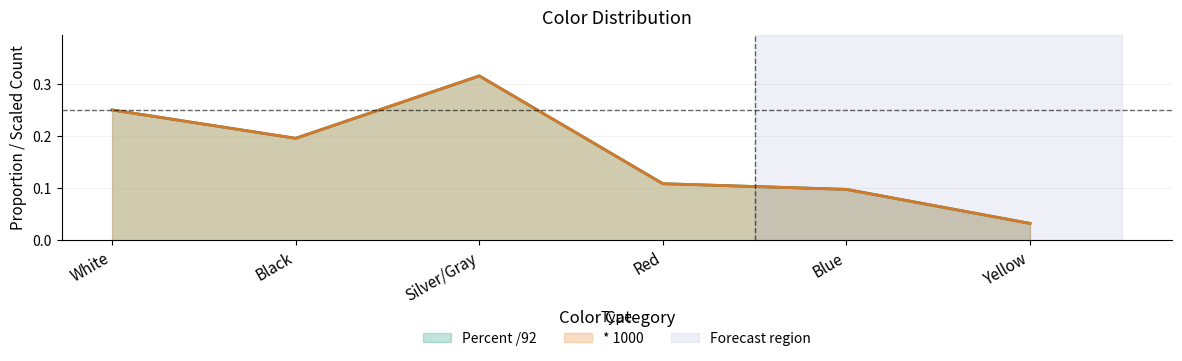

How many lines are shown in the chart?

2